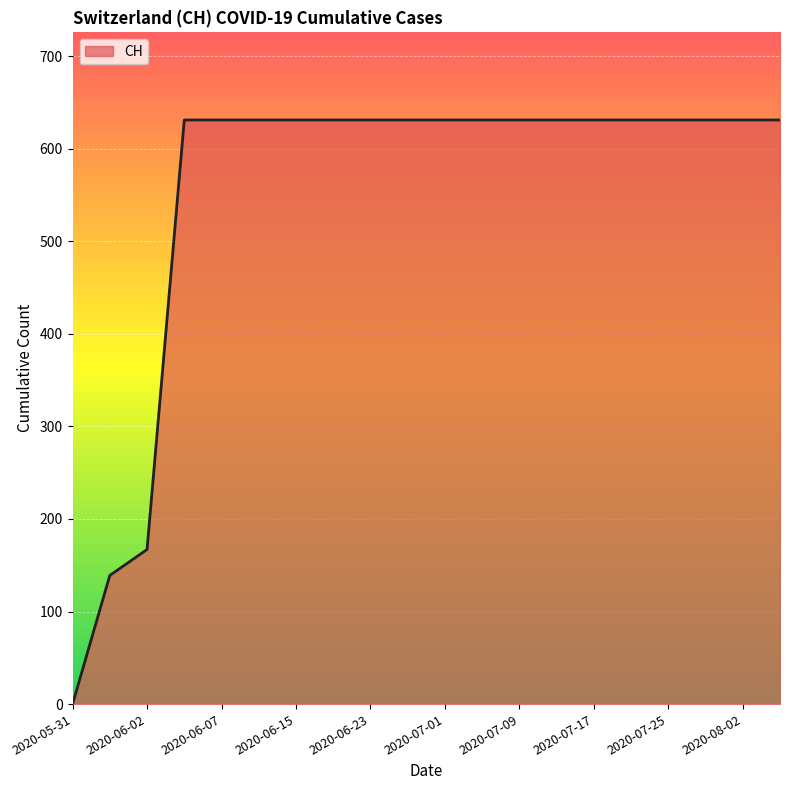

What is the difference between the maximum and minimum values?

631